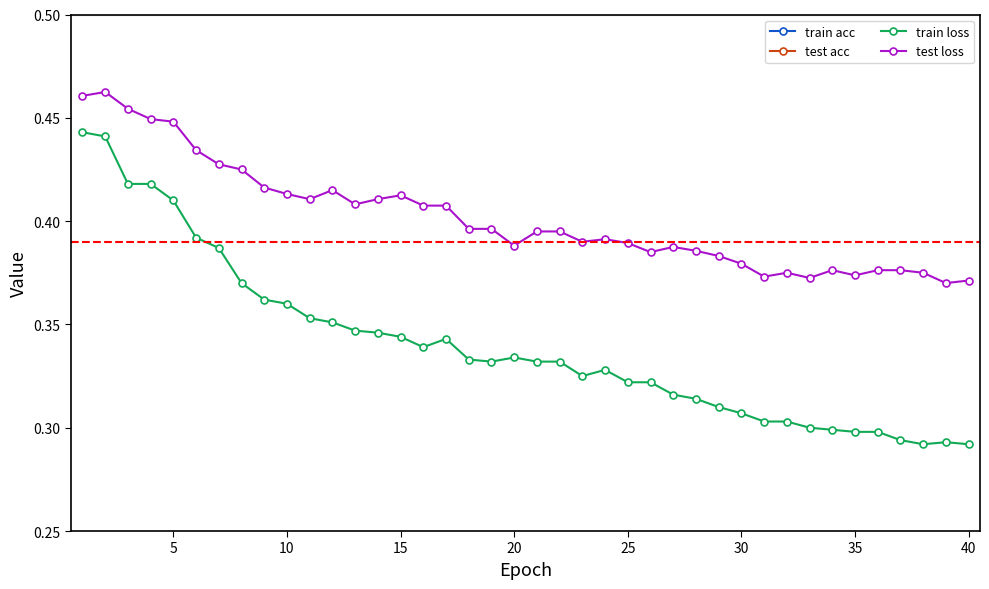

True or false: train acc and train loss cross at least once.

False